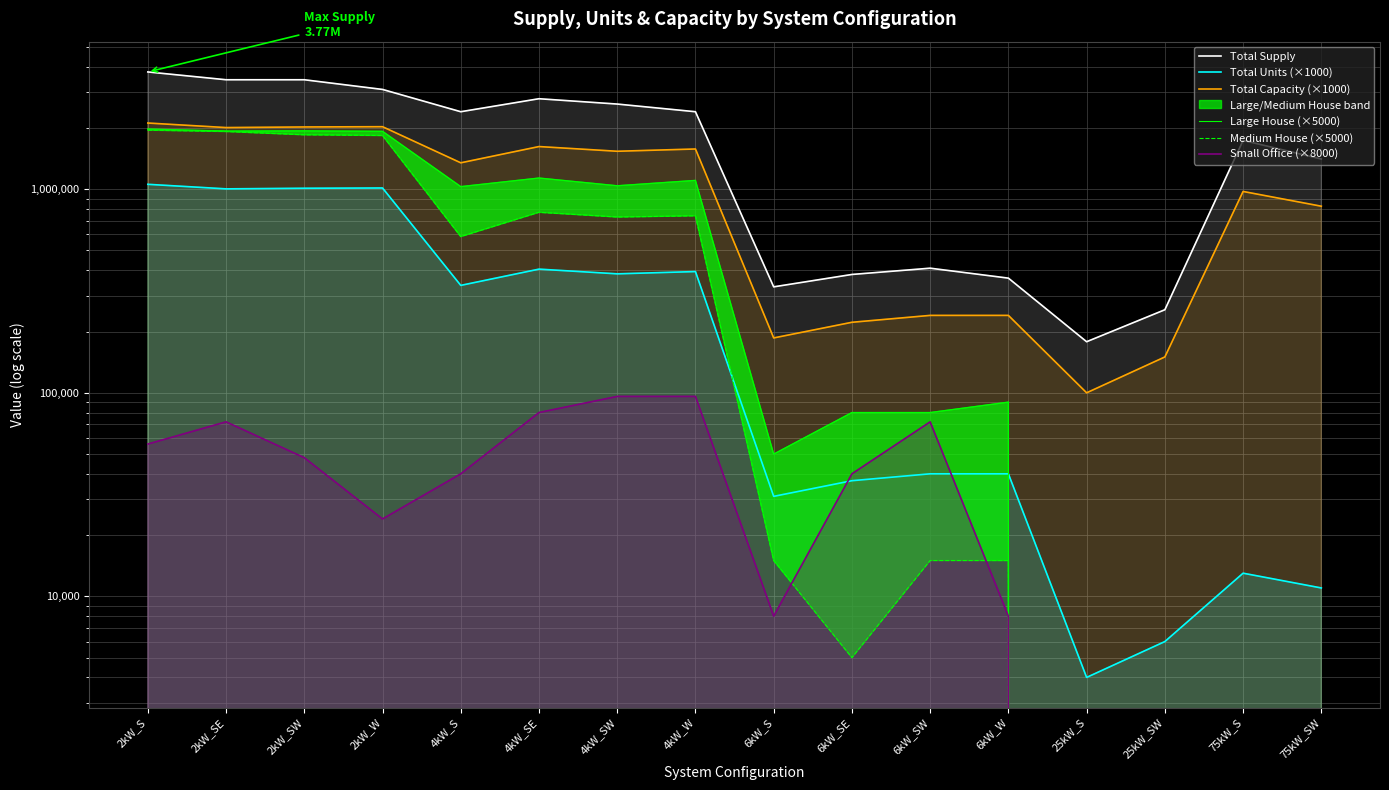

What are all the series names shown in the legend?

Total Supply, Total Units (×1000), Total Capacity (×1000), Large House (×5000), Medium House (×5000), Small Office (×8000)